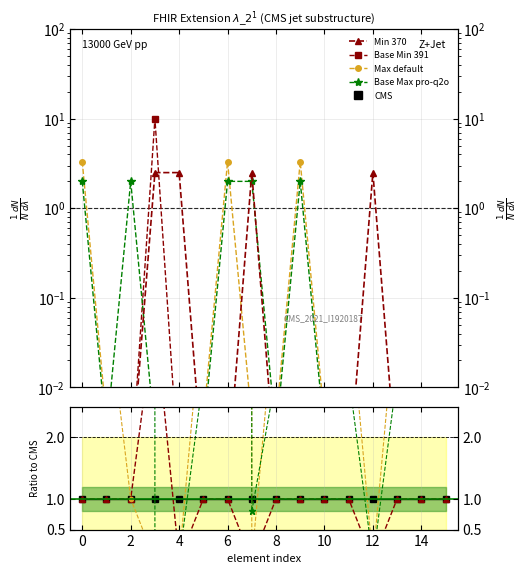

True or false: Min has a value of 3.3 at Extension.url.

False